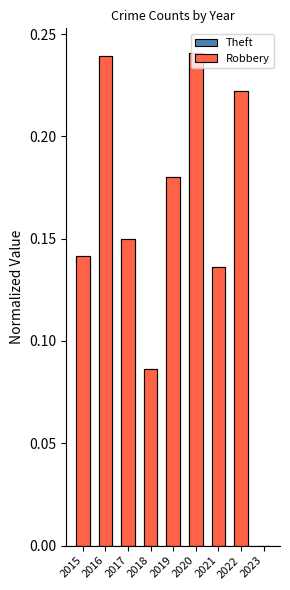

Rank the categories by Robbery value from highest to lowest.

2020, 2016, 2022, 2019, 2017, 2015, 2021, 2018, 2023